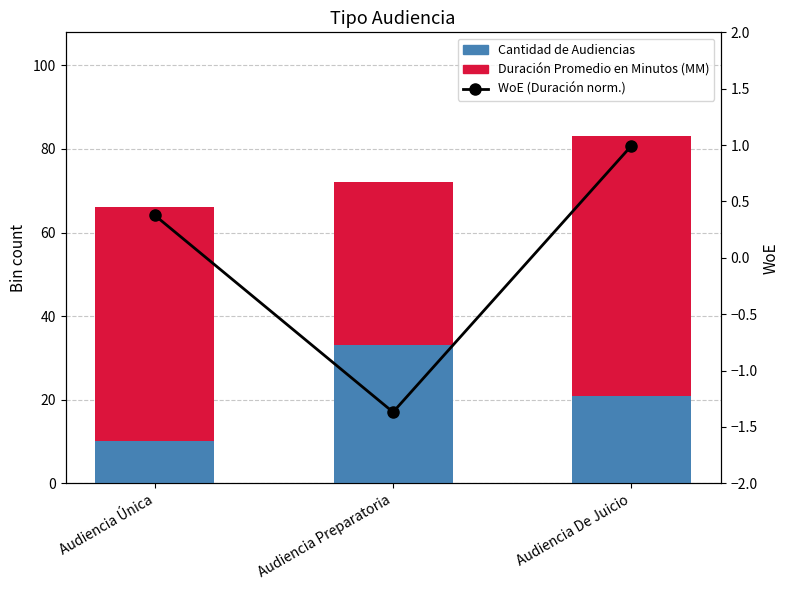

Is the value of Cantidad de Audiencias at Audiencia Única greater than the value of Duración Promedio en Minutos (MM) at Audiencia Preparatoria?

No